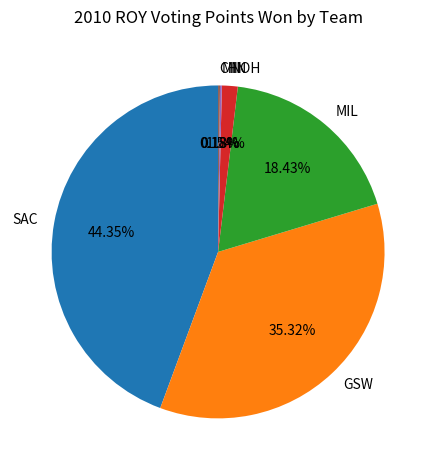

To the nearest percent, what is the difference between the largest and smallest slice percentages?

44%